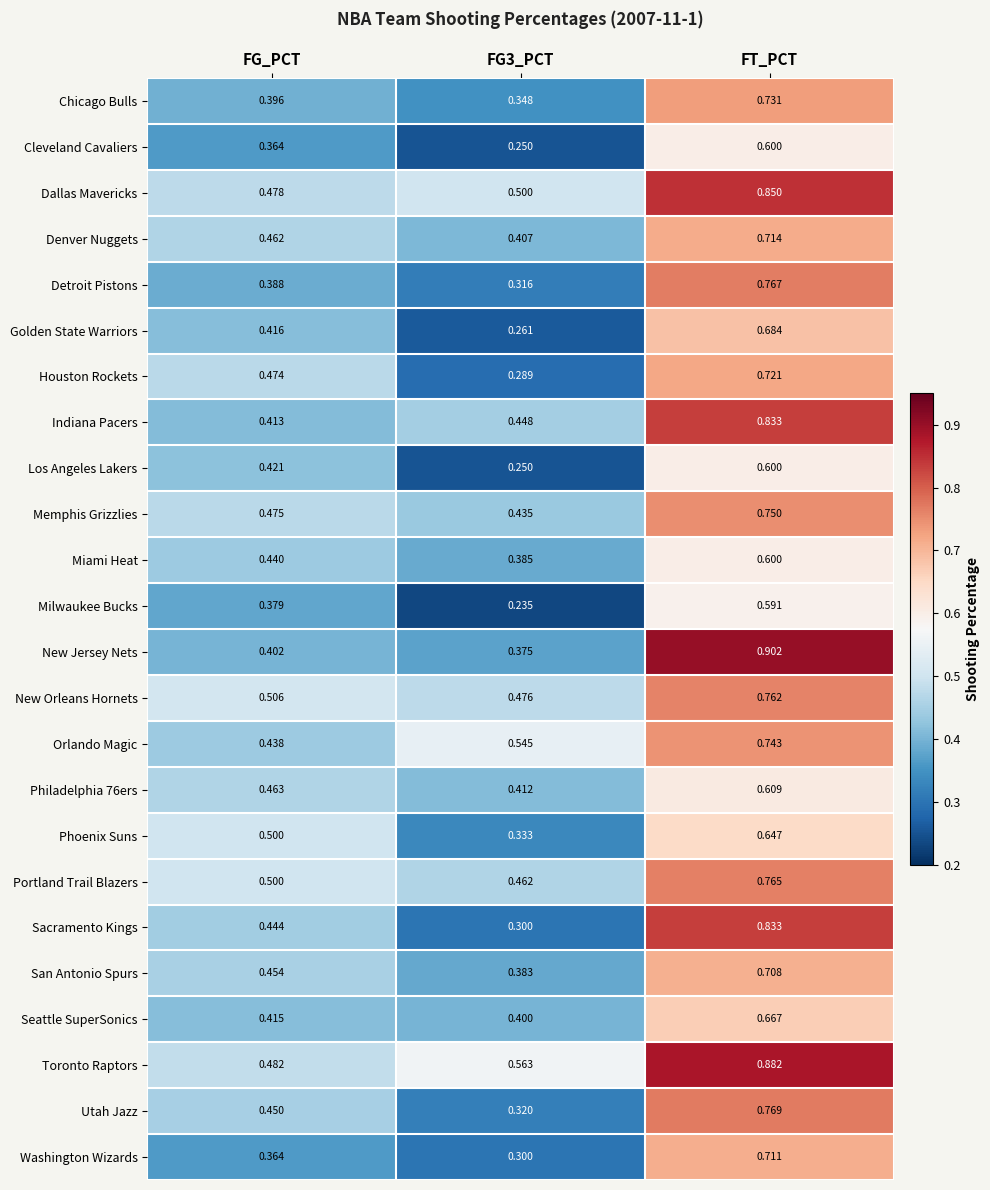

Which series has the largest total across all categories?

Toronto Raptors